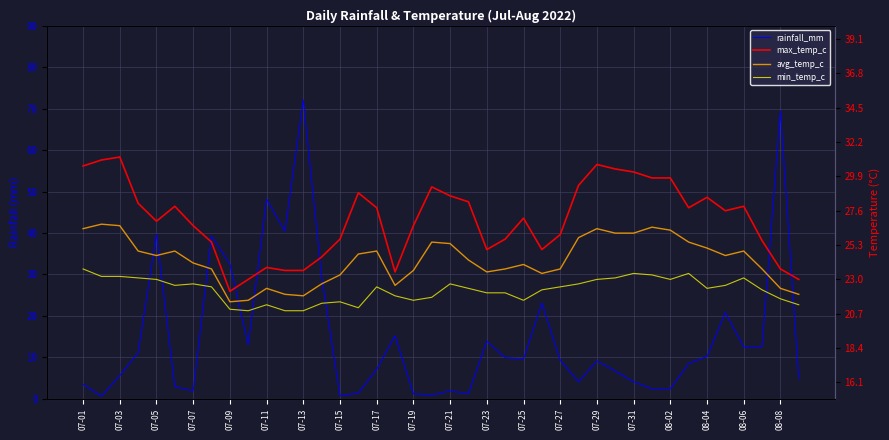

What is the sum of all min_temp_c values?

891.8